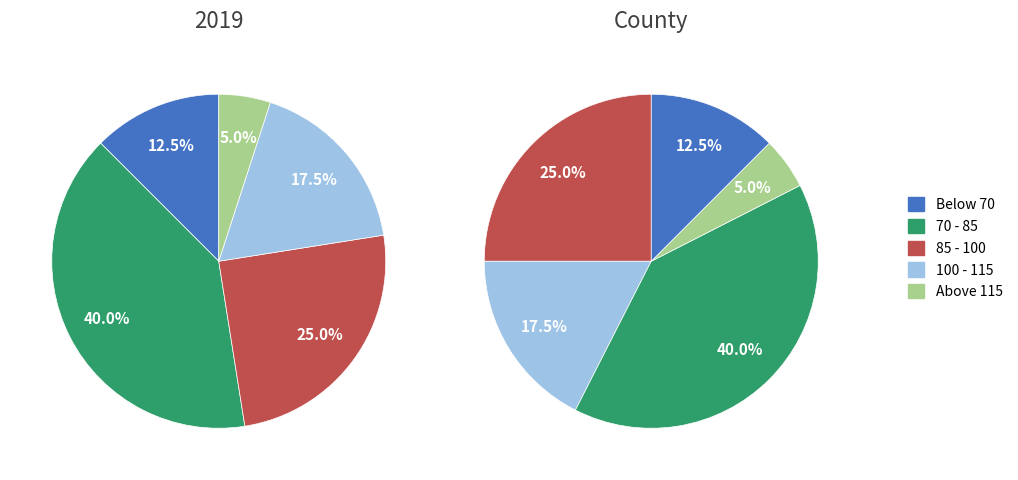

Is the sum of 19 and 8 greater than half?

No